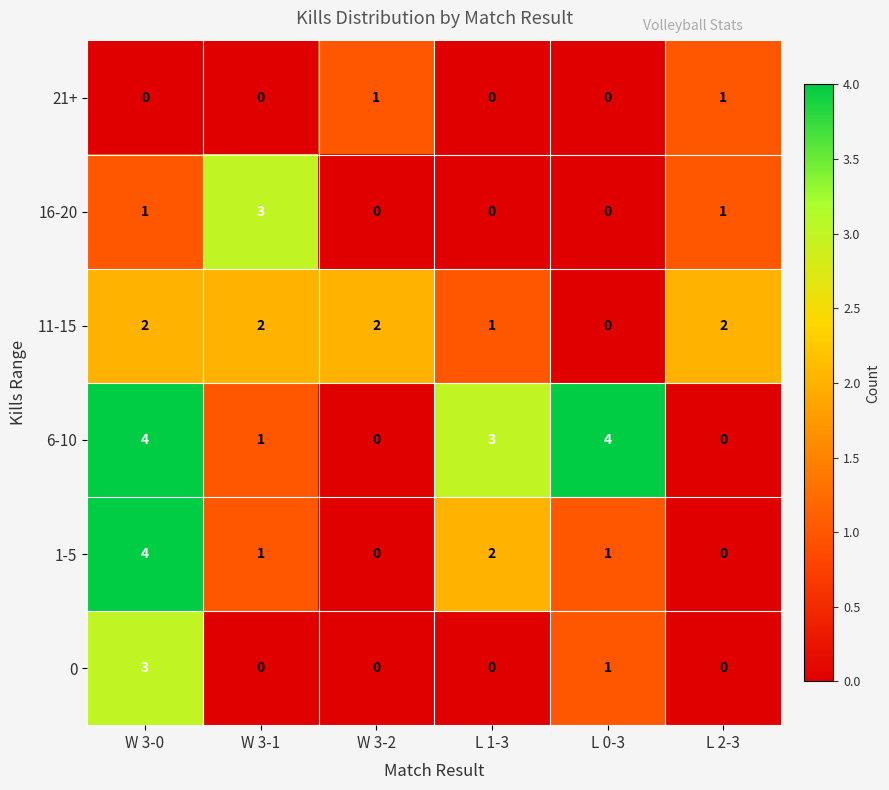

What is the difference between the 0 values at W 3-2 and W 3-0?

3